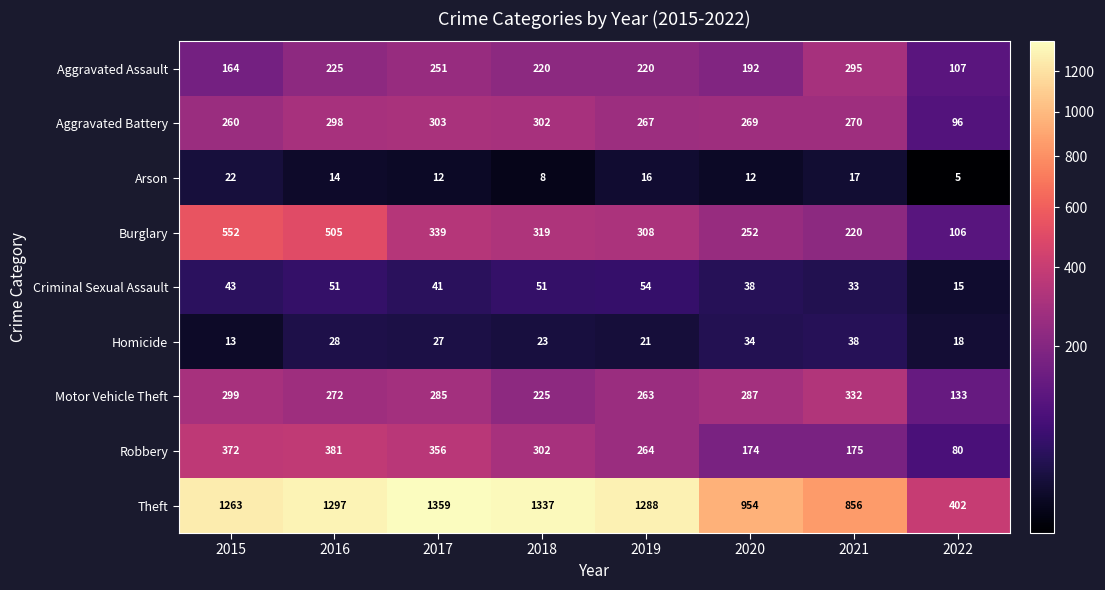

What is the sum of the Motor Vehicle Theft values at 2015 and 2021?

631